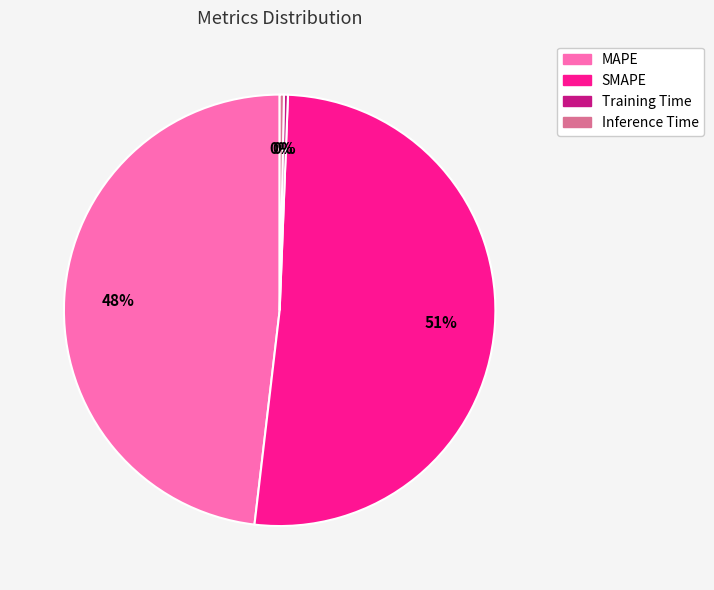

Is it true that SMAPE is 38% of the pie?

False